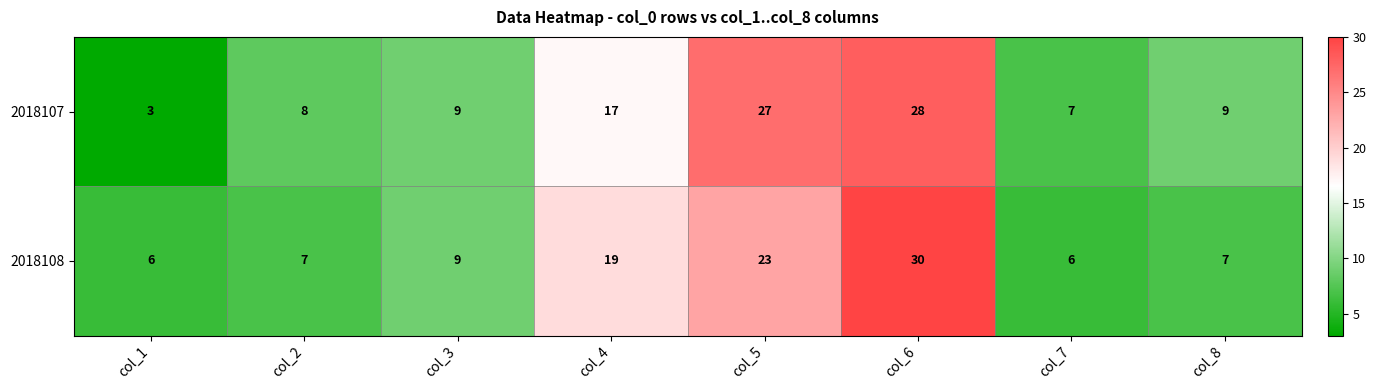

List the series in order of their overall mean, lowest first.

2018108, 2018107